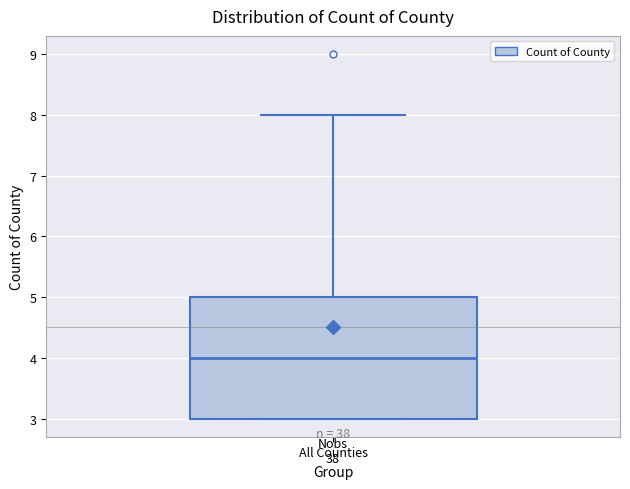

Read this box plot against the y-axis: the position of the median line, the range covered by the box, and the ends of both whiskers. The values are not printed on the chart, so give them approximately, as read against the axis.

median 4, box 3 to 5, whiskers 3 to 8